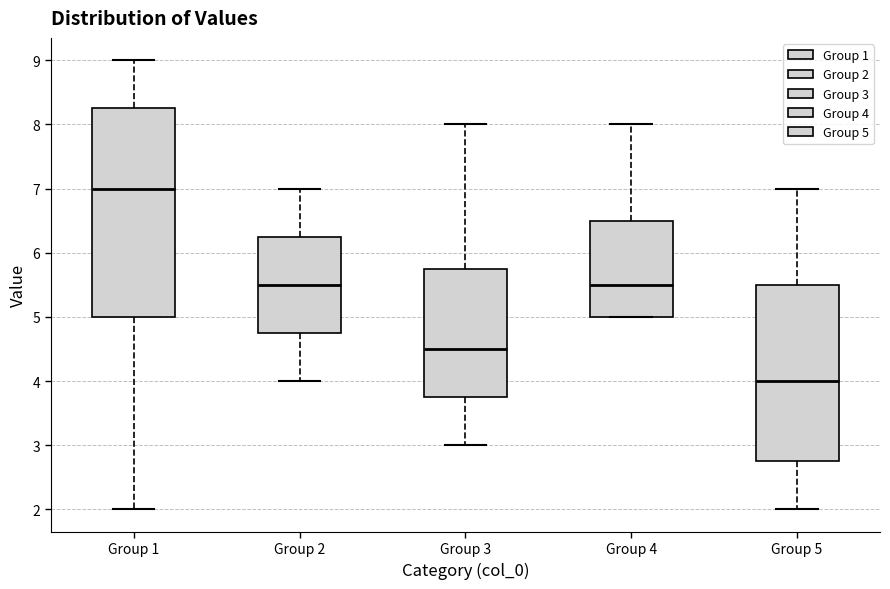

Which box has the lowest median line?

Group 5